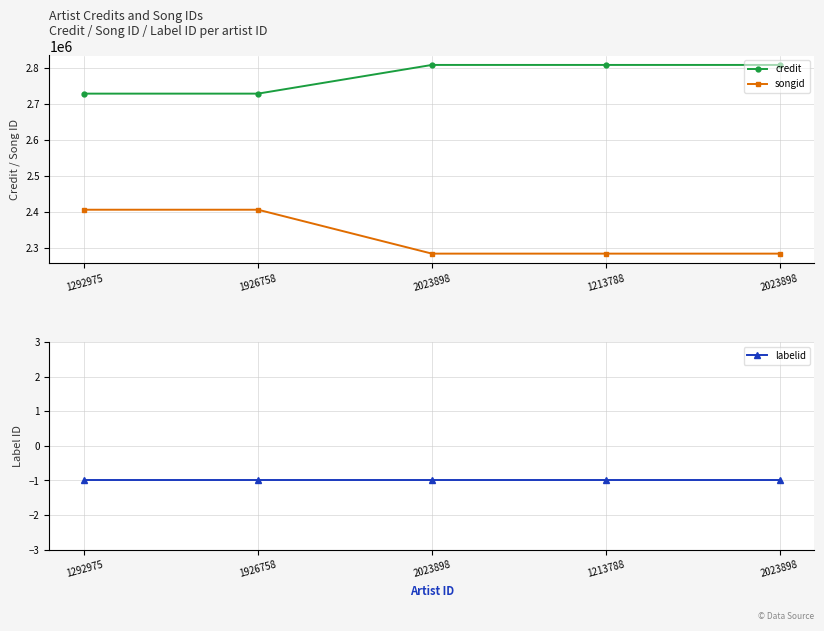

What is the approximate value of labelid at 1292975?

-1